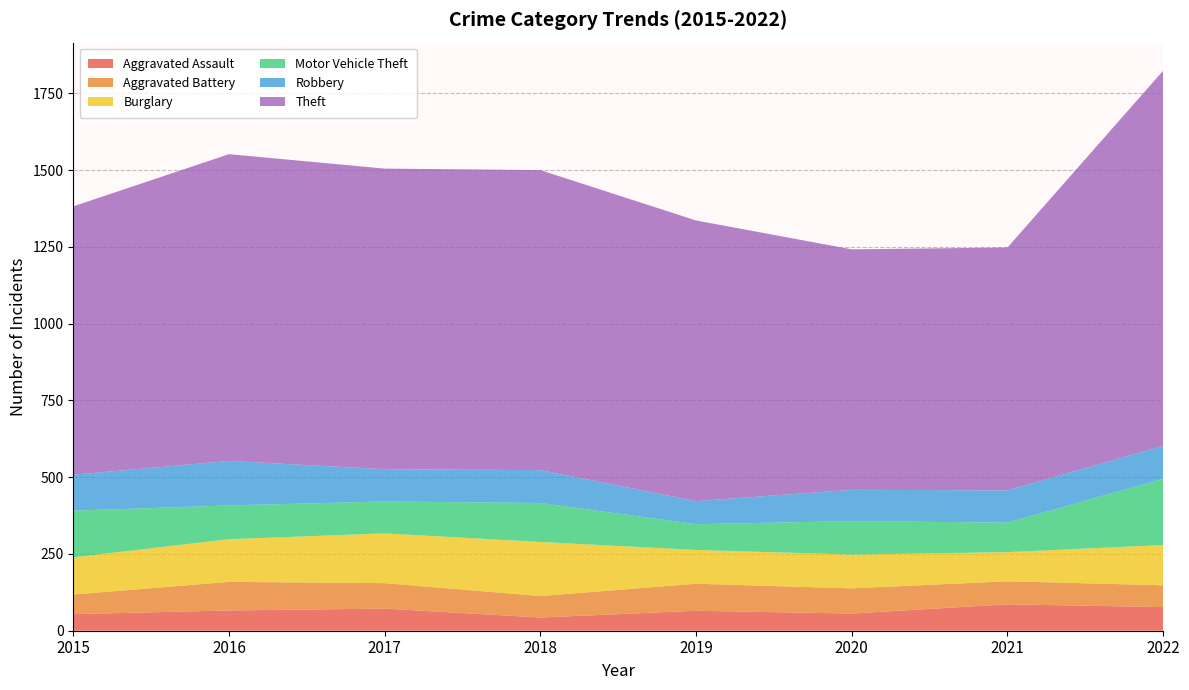

Reading left to right, what are all the values shown in this chart?

Aggravated Assault: 2015=54	2016=66	2017=72	2018=43	2019=65	2020=56	2021=86	2022=77
Aggravated Battery: 2015=64	2016=93	2017=83	2018=70	2019=88	2020=82	2021=75	2022=71
Burglary: 2015=121	2016=139	2017=162	2018=176	2019=110	2020=110	2021=95	2022=131
Motor Vehicle Theft: 2015=152	2016=110	2017=104	2018=127	2019=84	2020=109	2021=96	2022=216
Robbery: 2015=117	2016=145	2017=105	2018=107	2019=75	2020=102	2021=105	2022=107
Theft: 2015=874	2016=999	2017=979	2018=977	2019=914	2020=783	2021=791	2022=1222